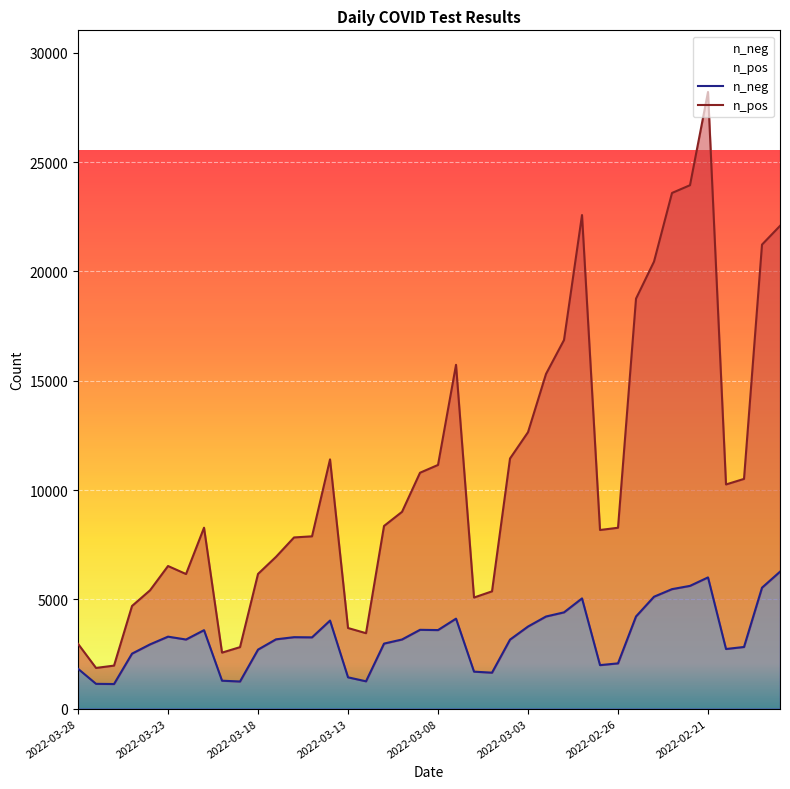

What is the average value of the n_pos series?

10758